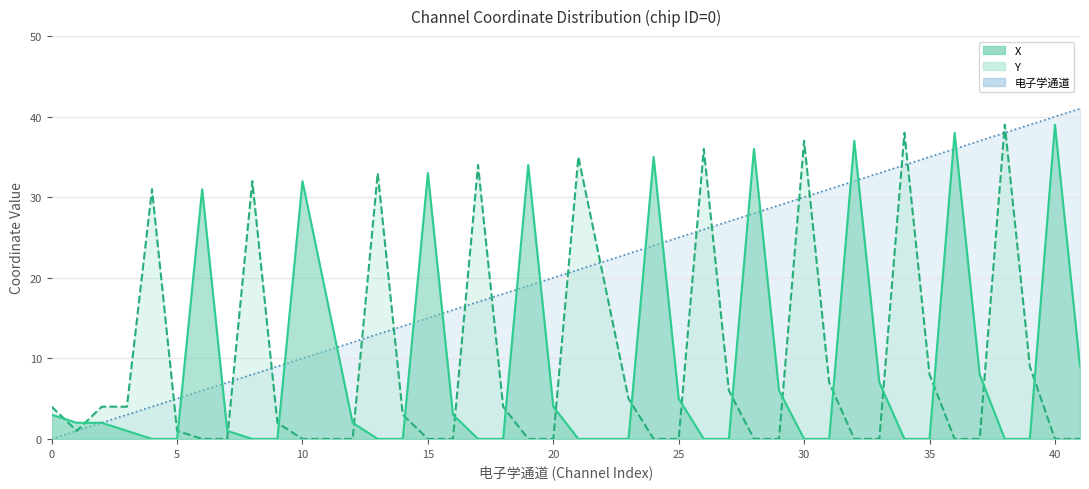

What is the difference between the X values at 32 and 0?

34